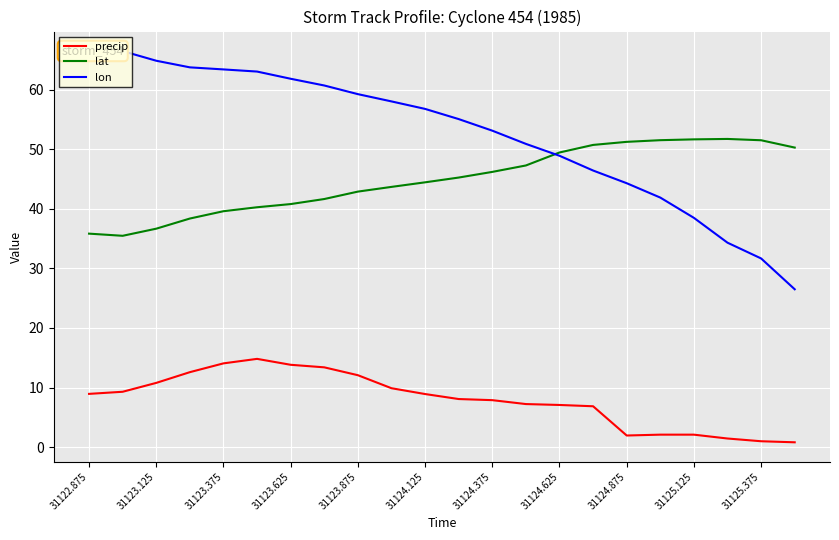

Is it true that lat equals 42.9 at 31123.875?

True